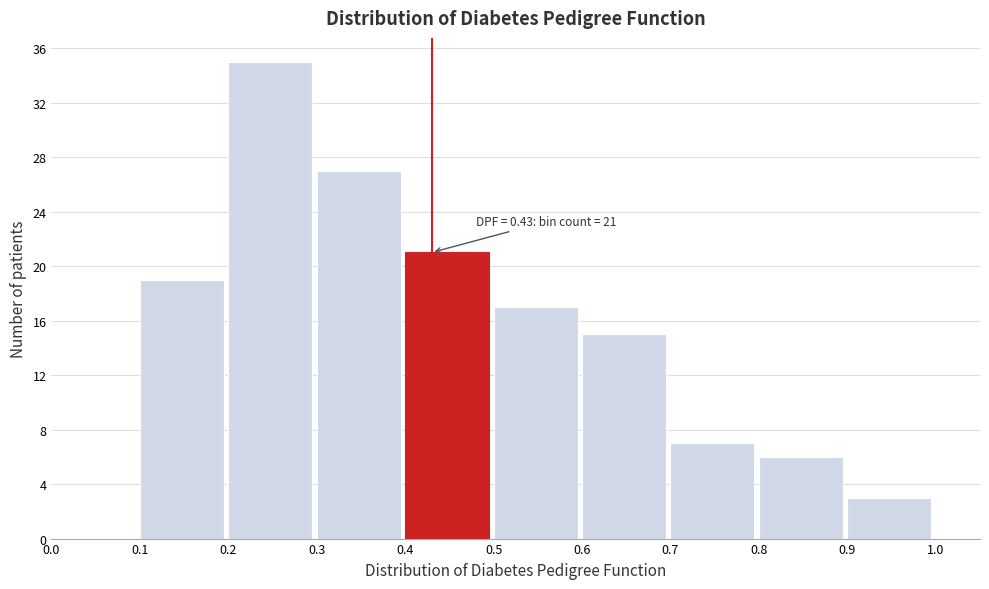

Over which range of the x-axis is the bar tallest?

0.2 to 0.3